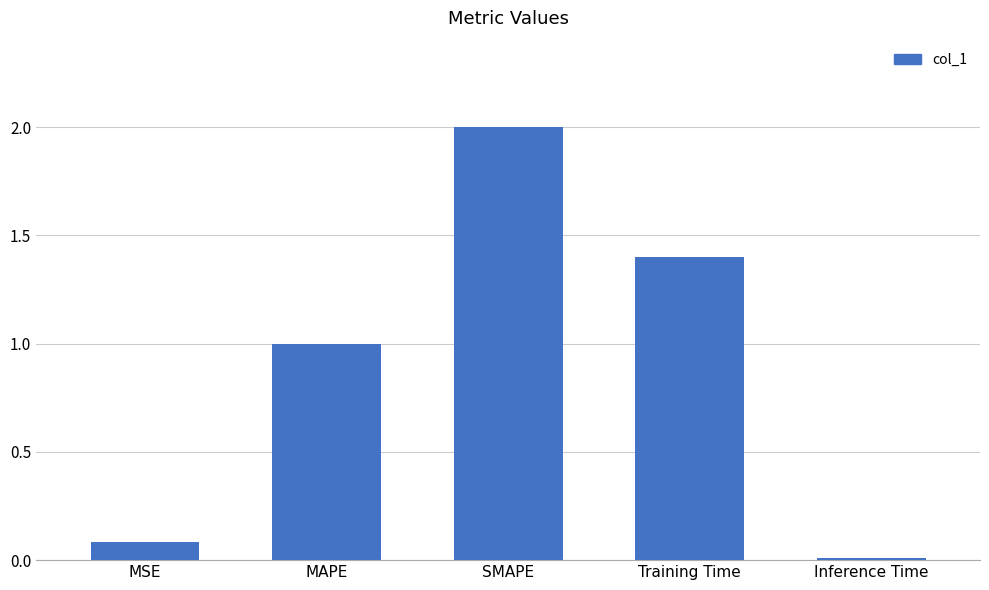

What is the value of the 4th bar from the left?

1.4